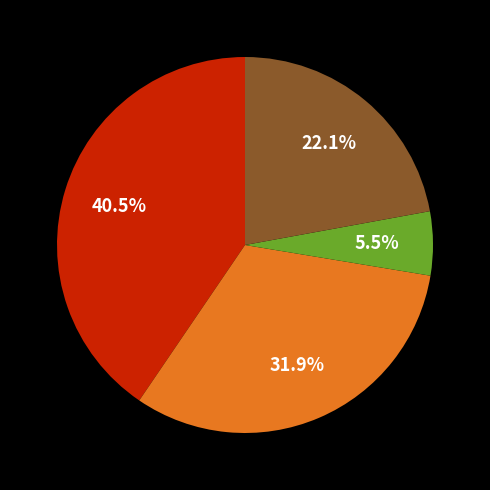

How many segments does this pie chart have?

4